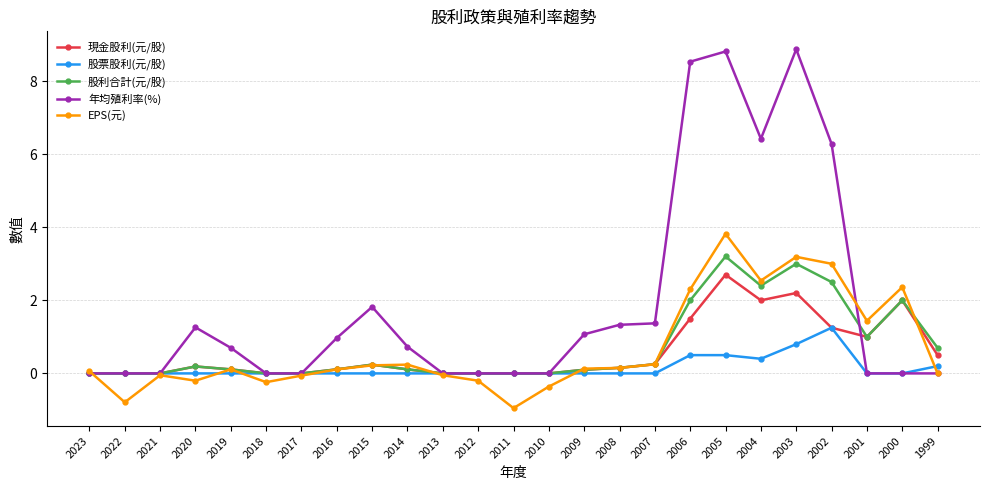

What is the value of the 年均殖利率(%) point at the 18th from the left?

8.5